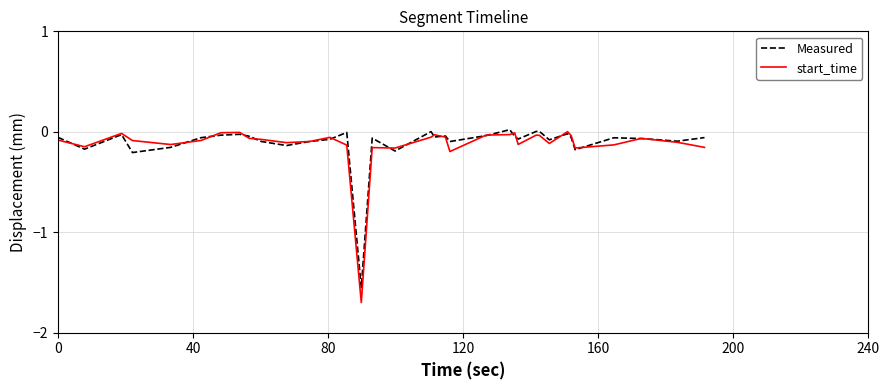

What is the smallest value displayed?

-1.7